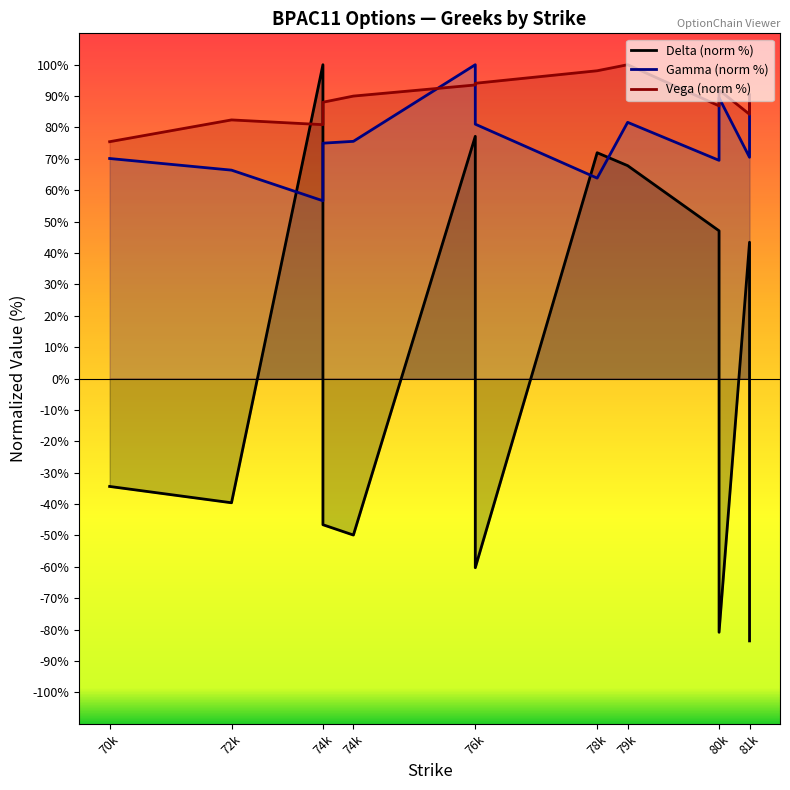

Which series has the widest spread of values?

Delta (norm %)